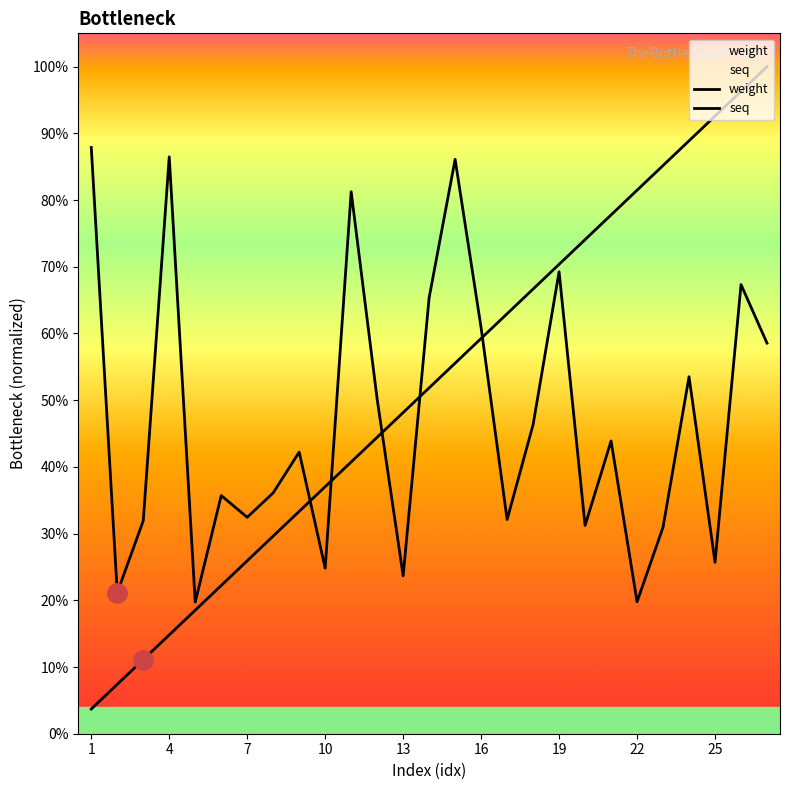

True or false: weight has more than 2 interior local peaks.

True